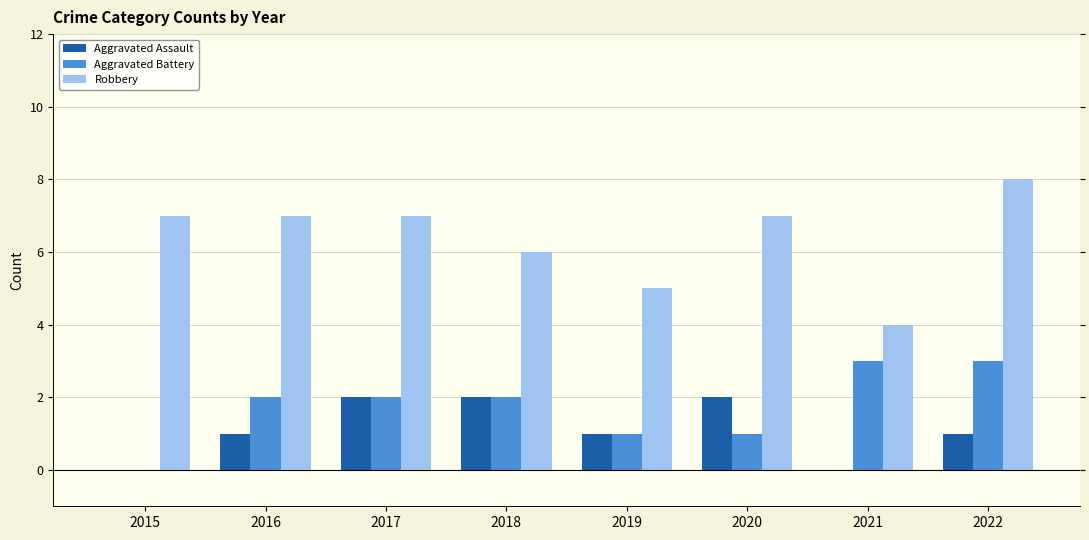

Reading right to left, extract all data points from this chart.

Aggravated Assault: 1	0	2	1	2	2	1	0
Aggravated Battery: 3	3	1	1	2	2	2	0
Robbery: 8	4	7	5	6	7	7	7